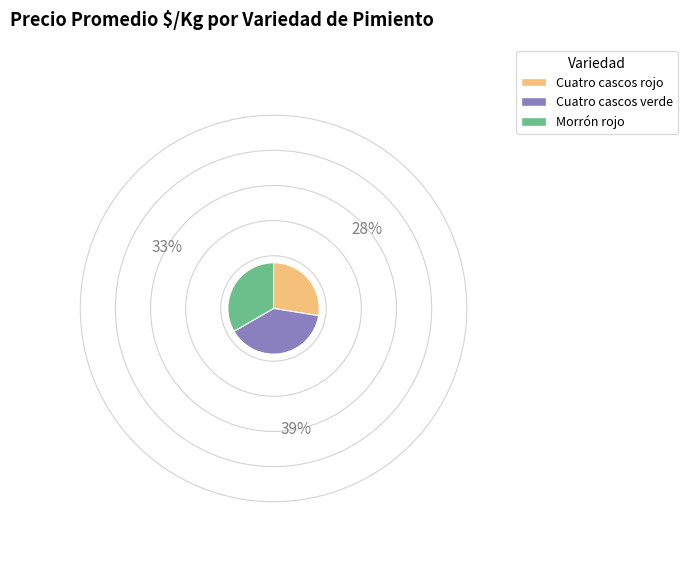

Does Cuatro cascos rojo represent more than half of the total?

No